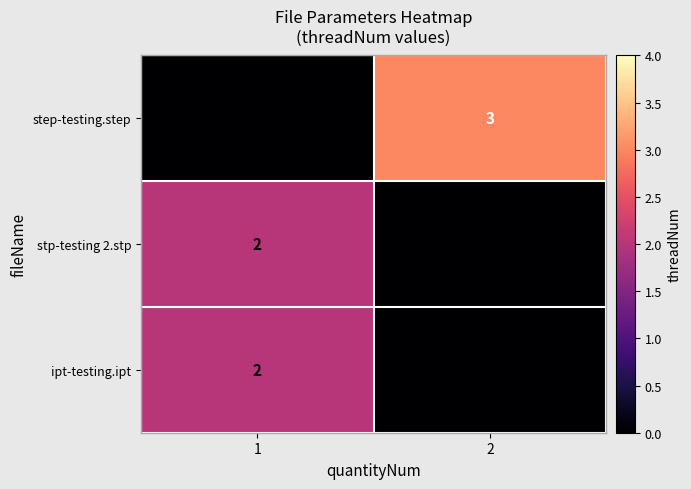

True or false: stp-testing 2.stp has a value of 2 at 1.

True